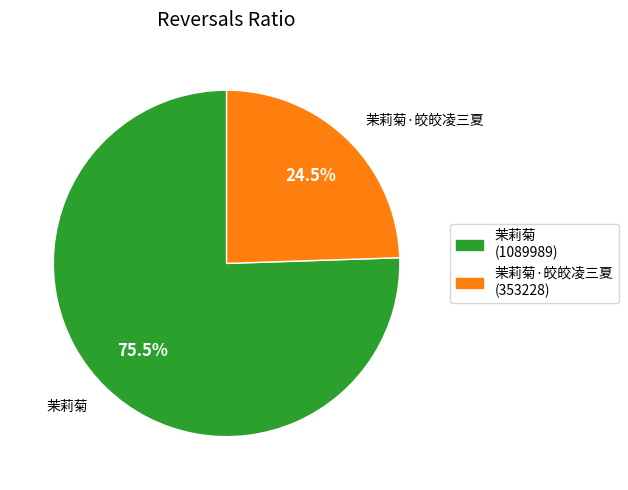

Between 茉莉菊 and 茉莉菊·皎皎凌三夏, which is larger?

茉莉菊